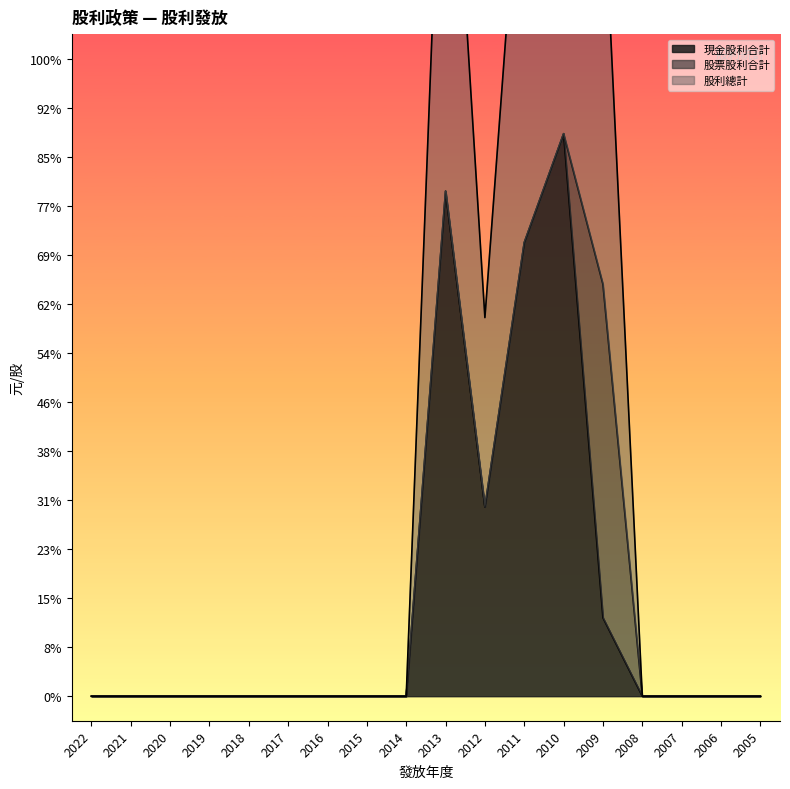

What is the average value of the 現金股利合計 series?

0.2